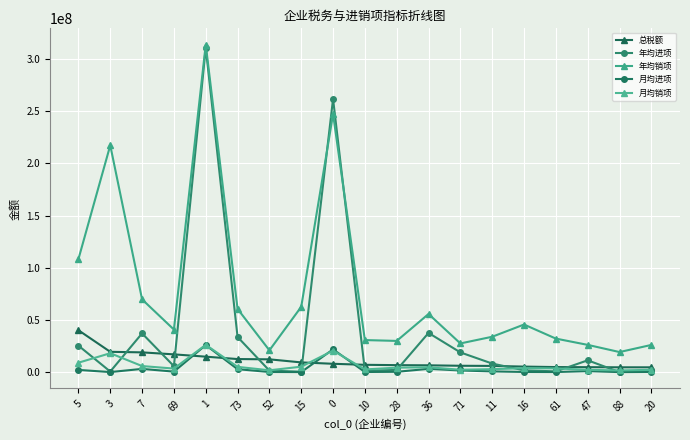

Is it true that 总税额 equals 1283566.4 at 11?

False